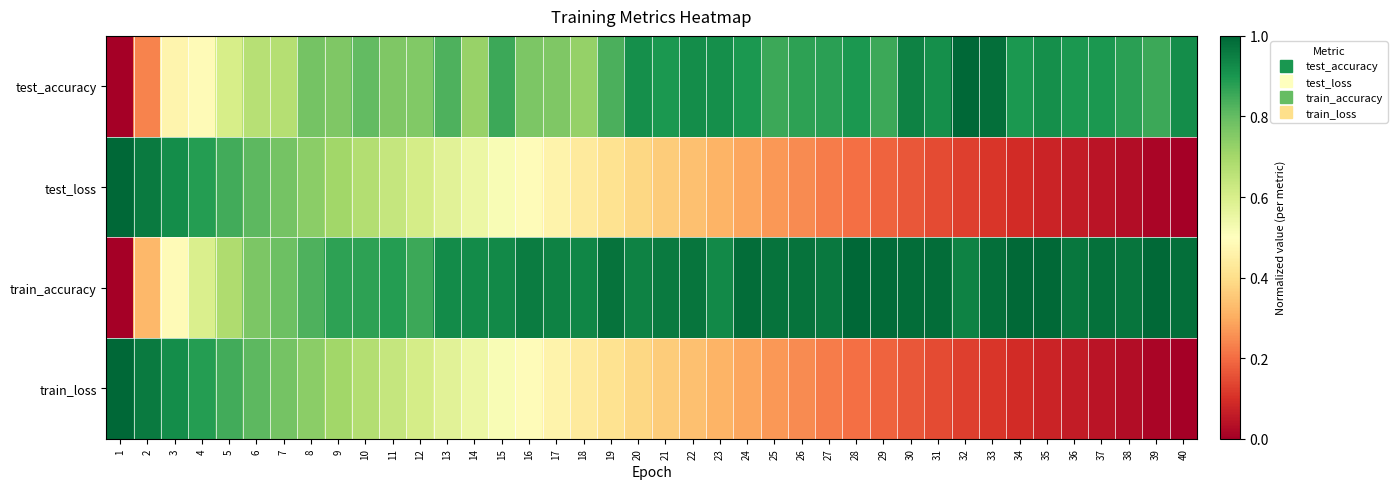

What is the spread (max minus min) of values at 17?

0.5